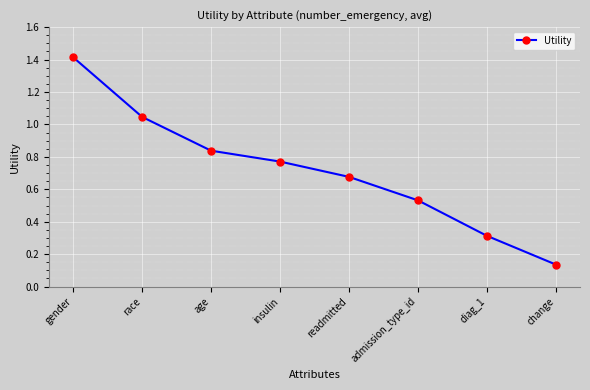

True or false: the data shows 2.3 at gender.

False